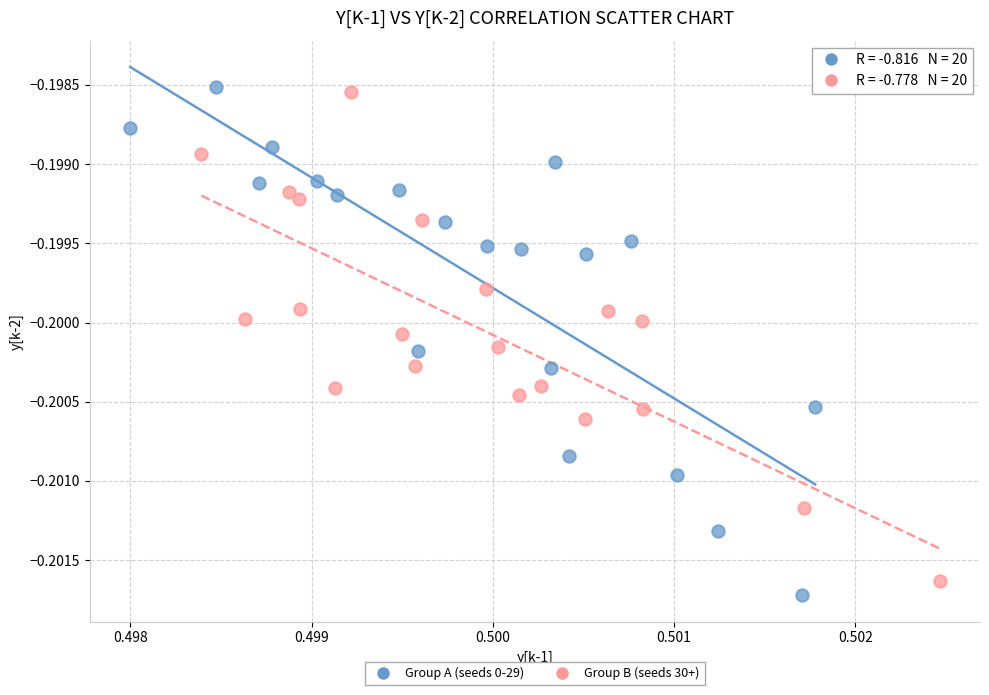

Which series has the largest Y range (max minus min)?

Group A (seeds 0-29)